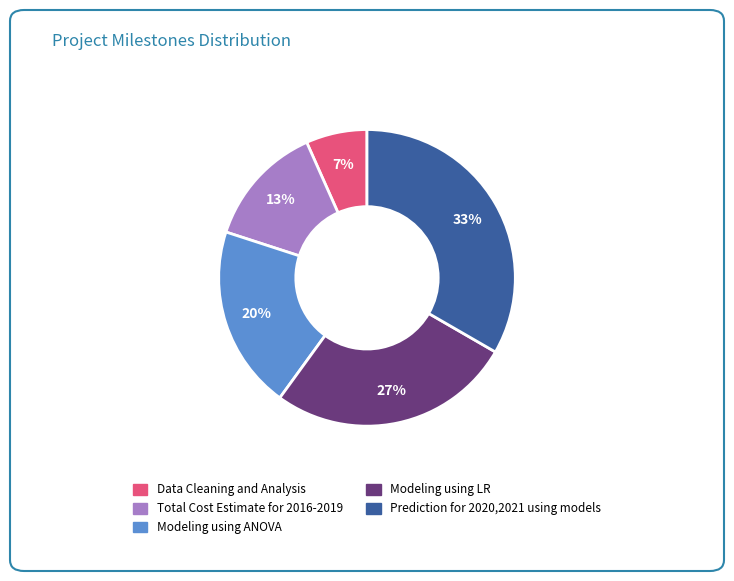

Which slice is the largest?

Prediction for 2020,2021 using models